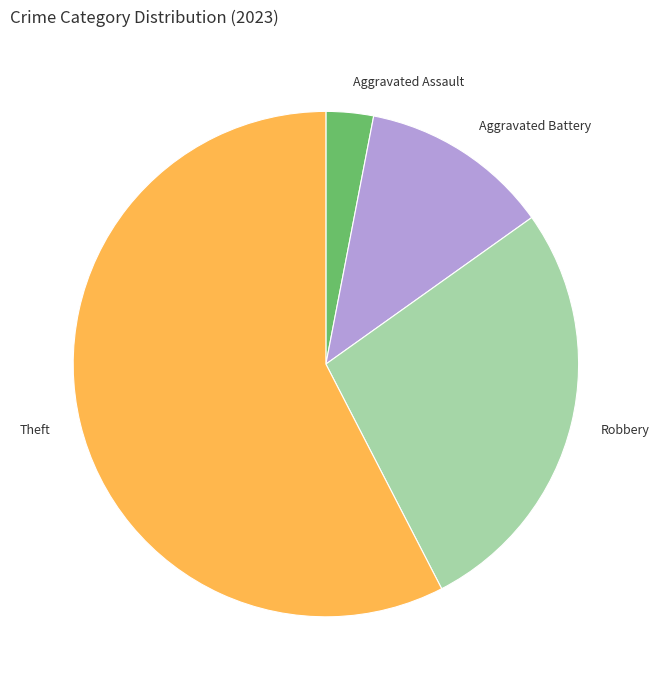

Does any single category account for the majority?

Yes